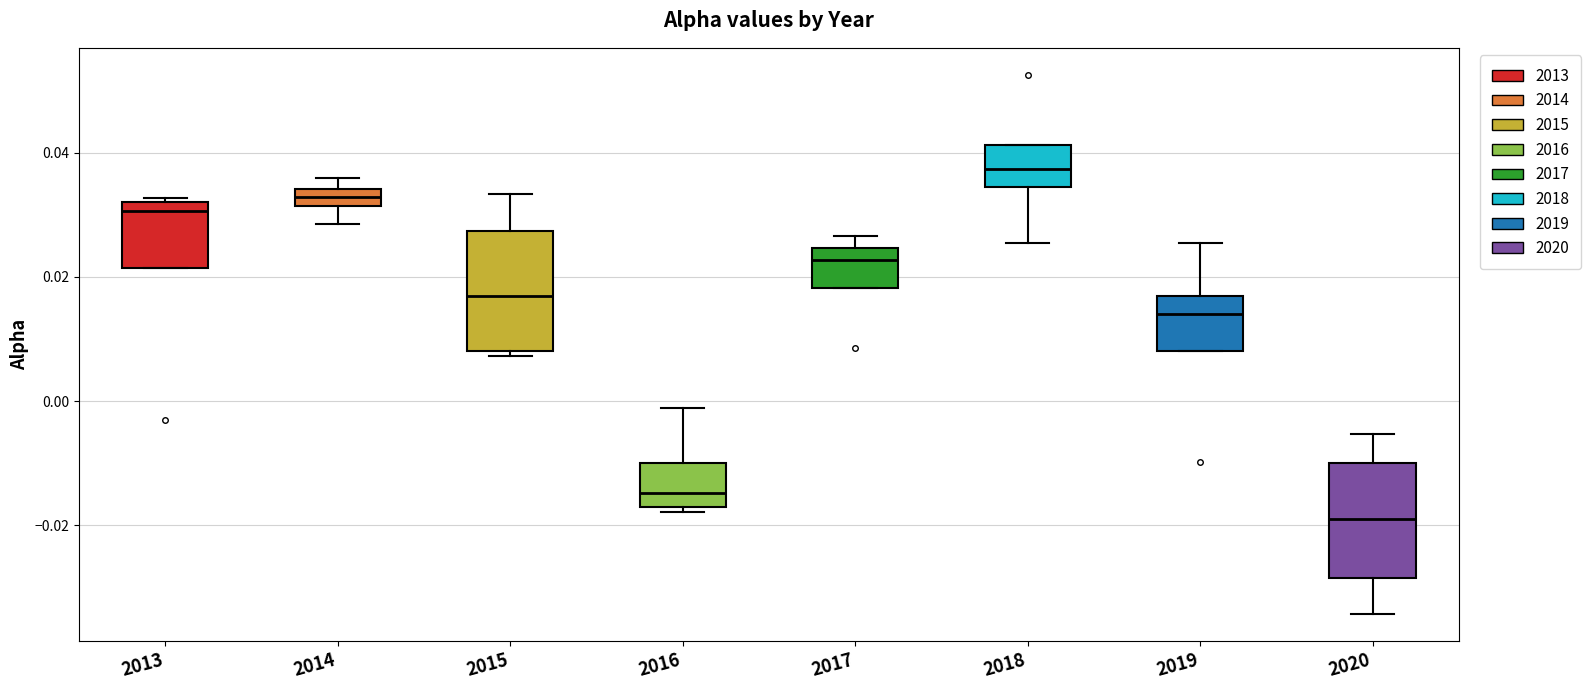

Where does the median line of the box at x = 2019 sit on the y-axis? The values are not printed on the chart, so give them approximately, as read against the axis.

0.014